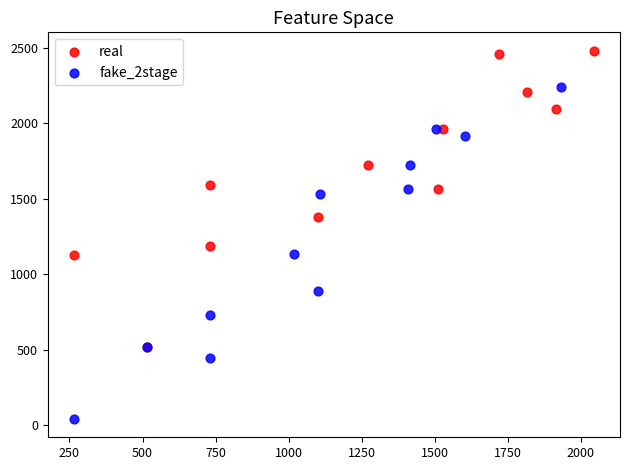

Which series reaches the minimum Y coordinate?

fake_2stage